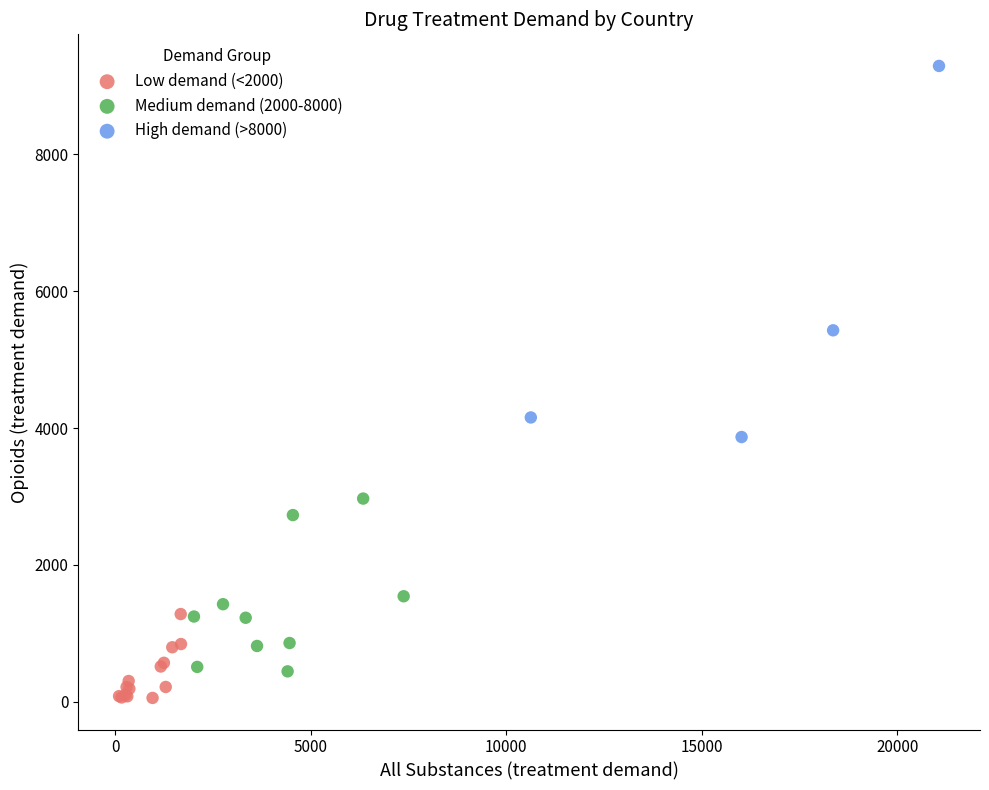

What are all the series names shown in the legend?

Low demand (<2000), Medium demand (2000-8000), High demand (>8000)